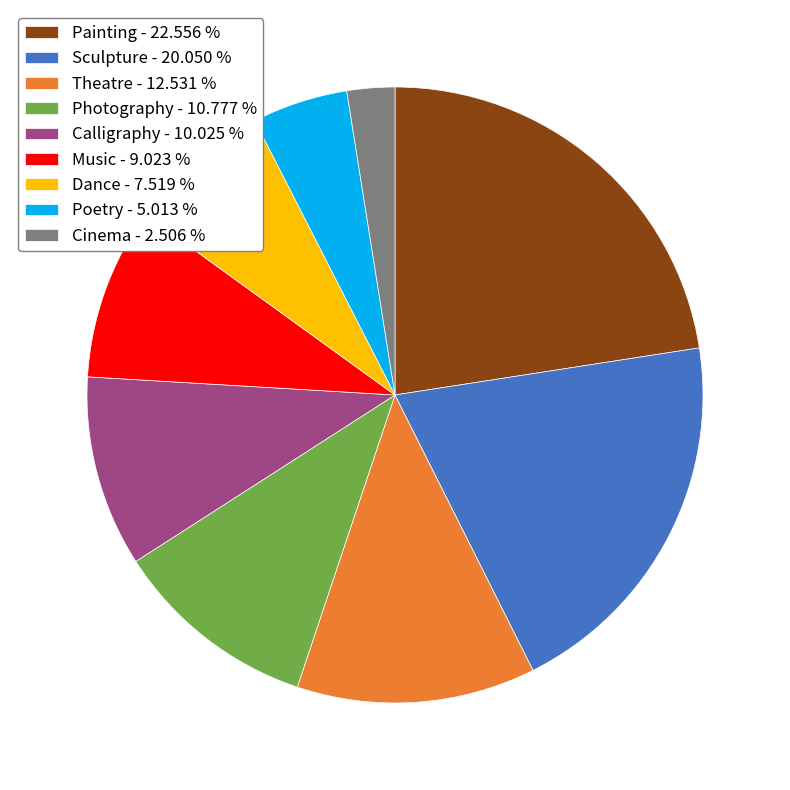

Do Theatre and Dance together represent more than half of the pie?

No